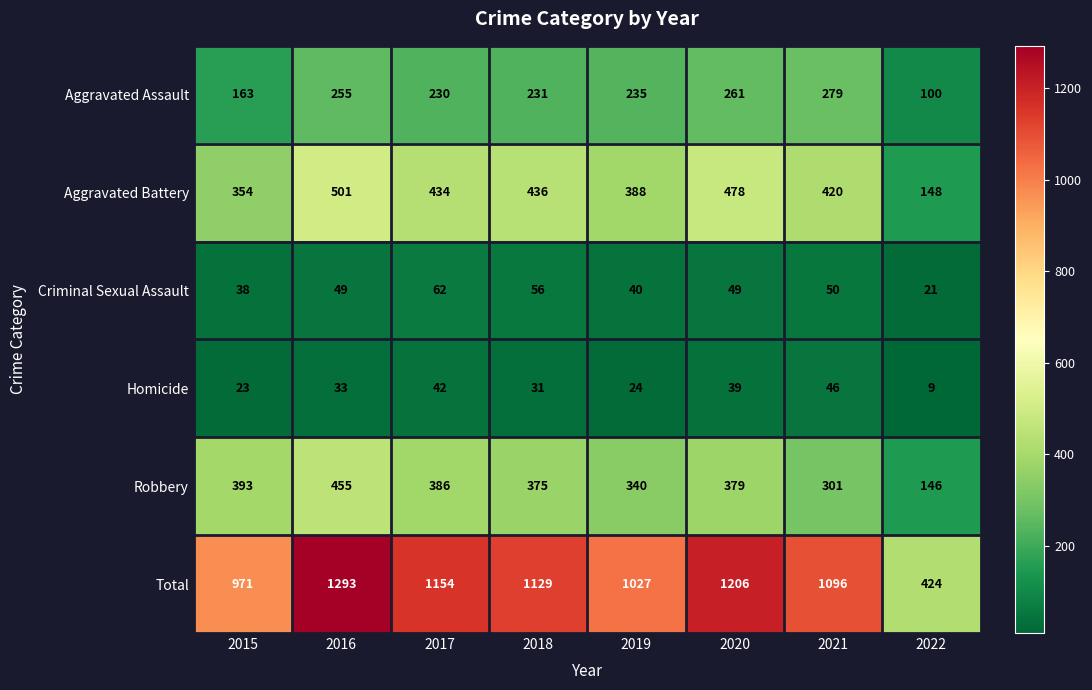

Is it true that Criminal Sexual Assault equals 35 at 2022?

False